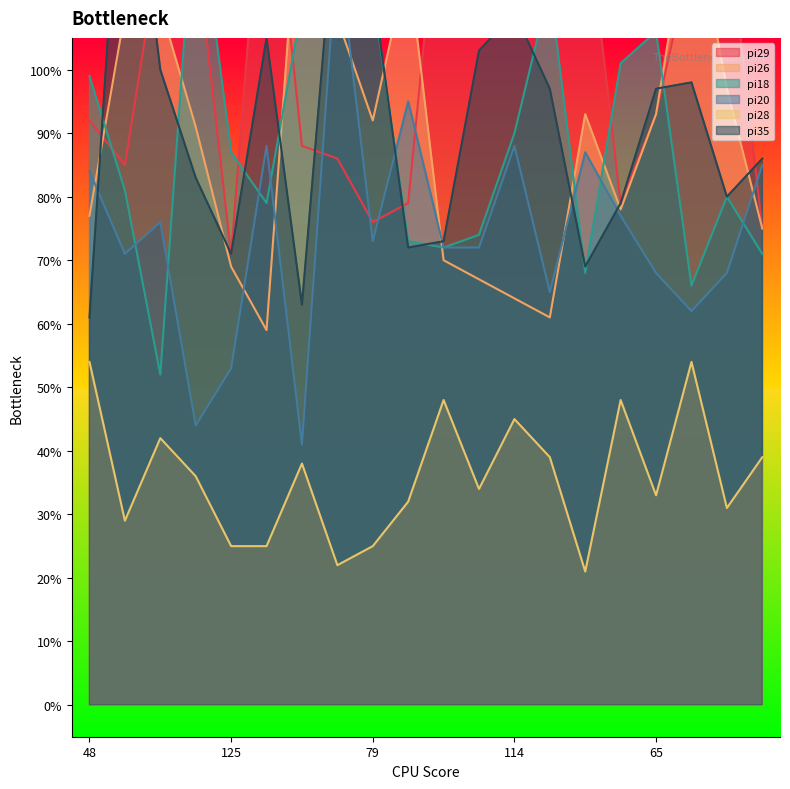

What is the label of the 2nd point from the right?

89